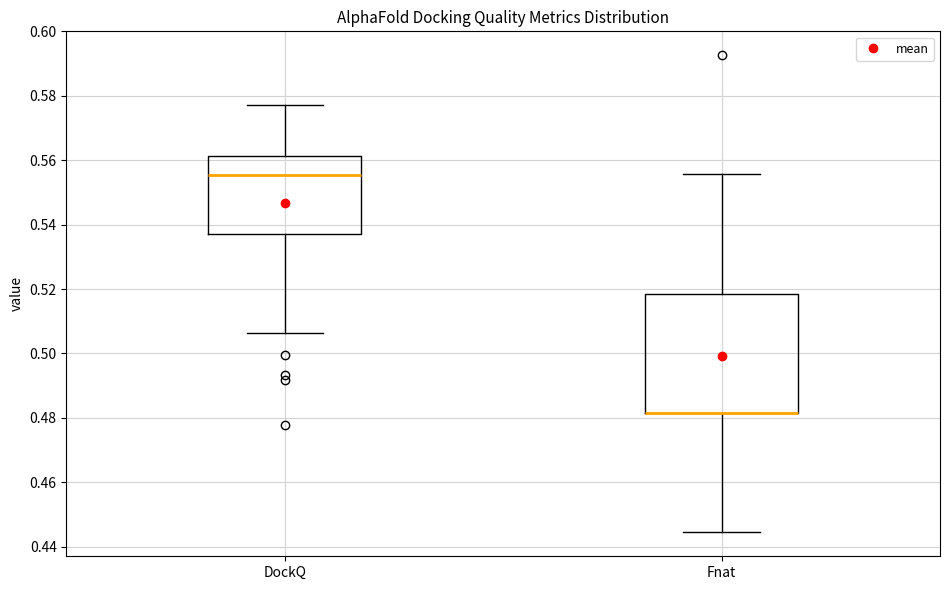

Reading left to right, transcribe this box plot: for each box, give where its median line is, the range the box spans, and where its two whiskers end, as read against the y-axis. The values are not printed on the chart, so give them approximately, as read against the axis.

DockQ: median 0.556, box 0.536 to 0.562, whiskers 0.506 to 0.578
Fnat: median 0.482 (drawn on the box's lower edge), box 0.482 to 0.518, whiskers 0.444 to 0.556